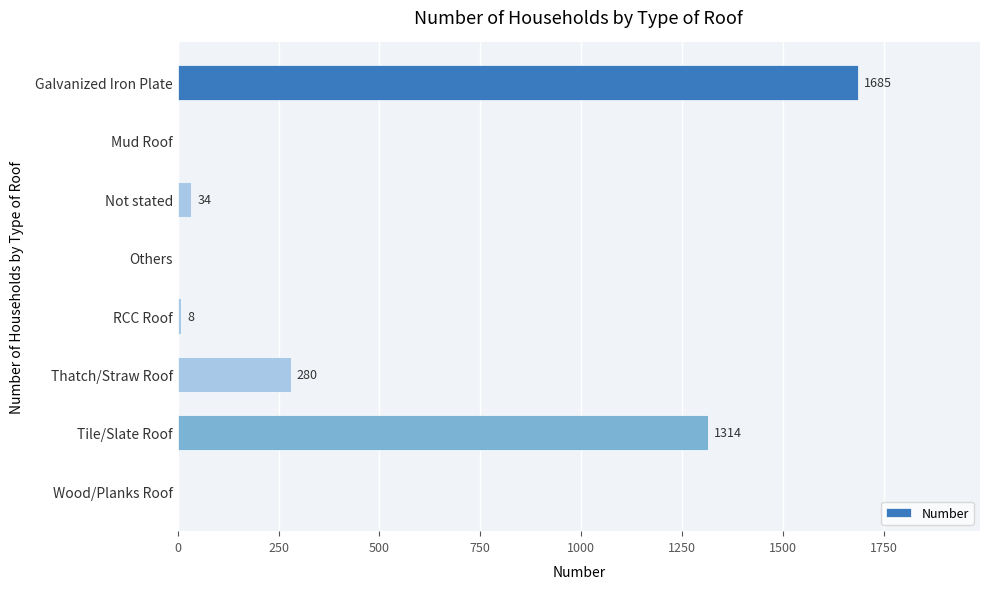

What is the sum of the values at Not stated and Tile/Slate Roof?

1348